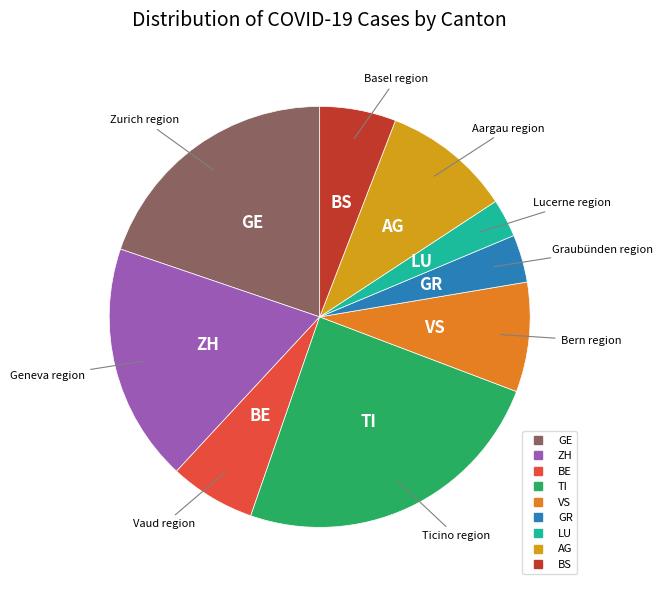

Is there a majority slice in this chart?

No